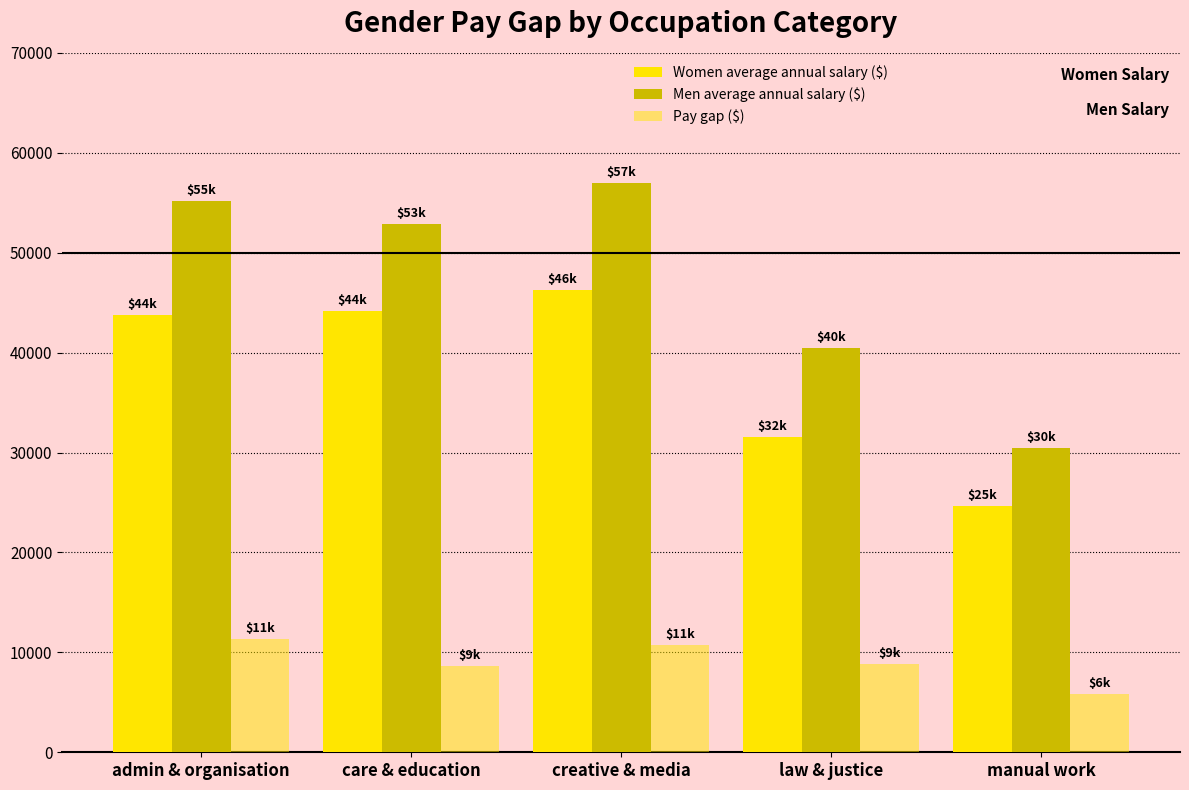

What is the sum of the Pay gap ($) values at manual work and care & education?

14445.6